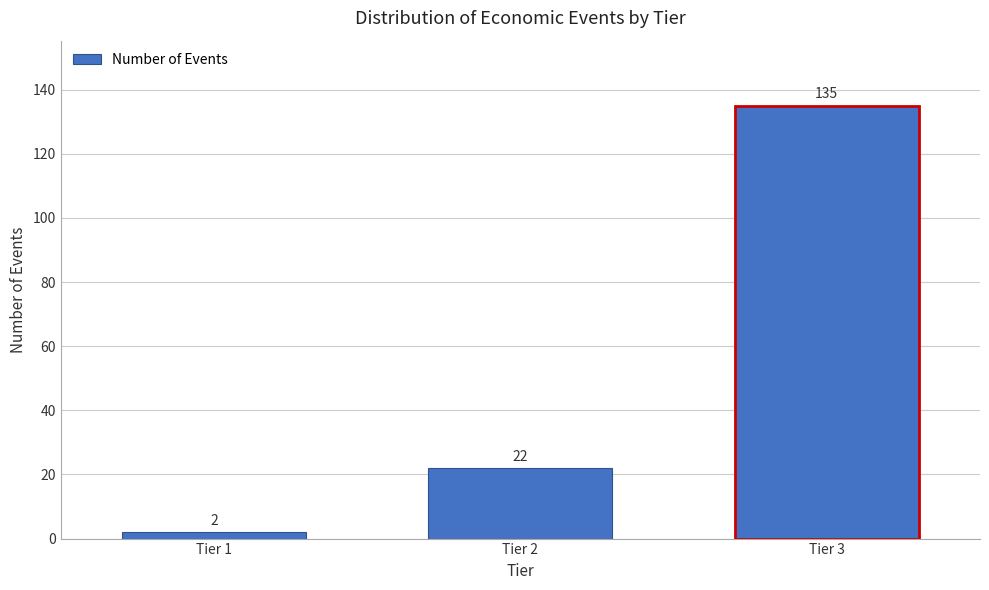

Reading right to left, transcribe all the data shown in this chart.

135	22	2